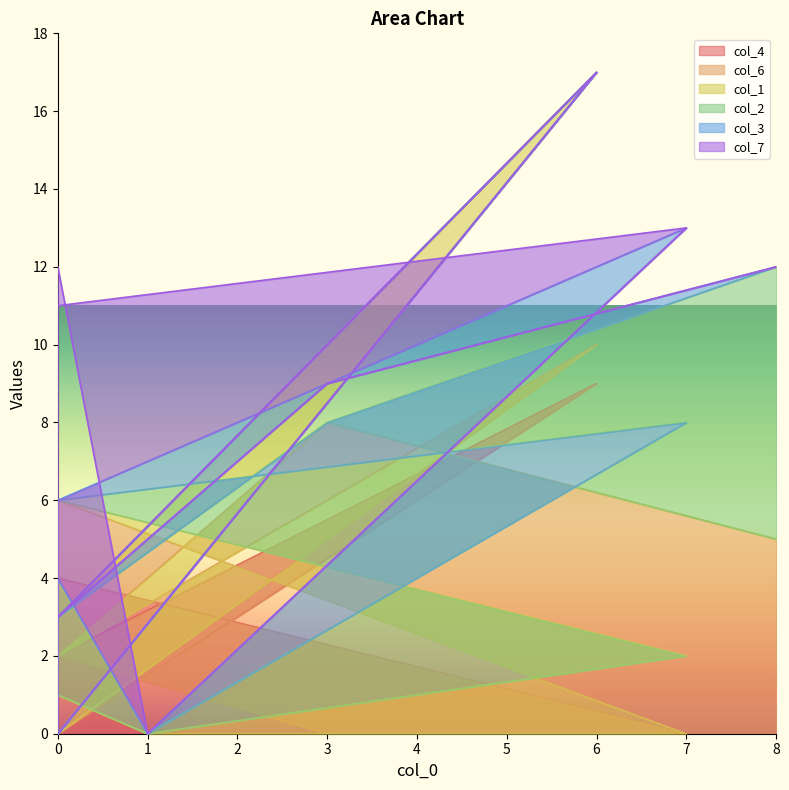

True or false: col_1 and col_2 cross at least once.

False